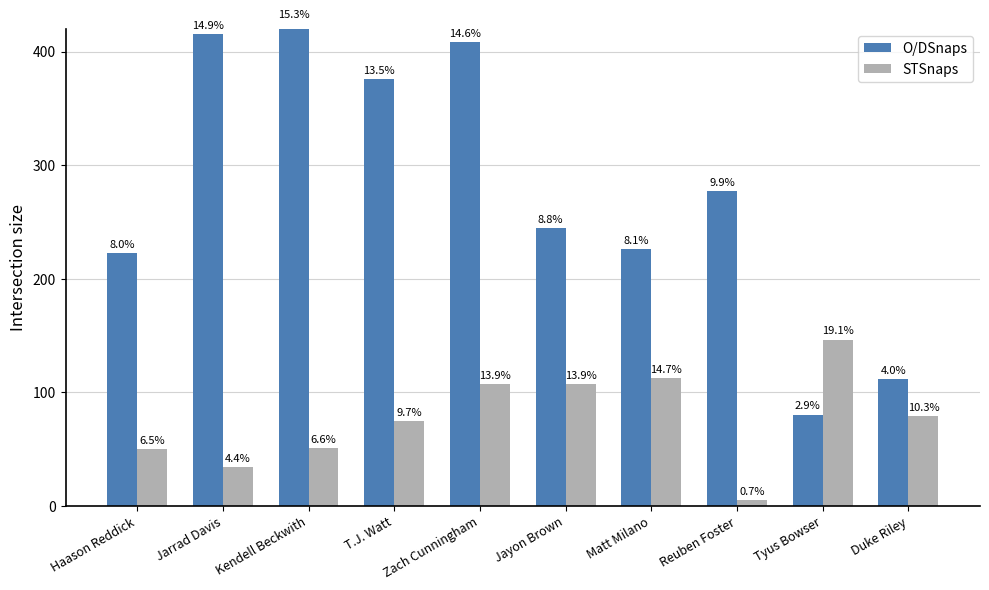

What is the label of the 1st bar from the right?

Duke Riley